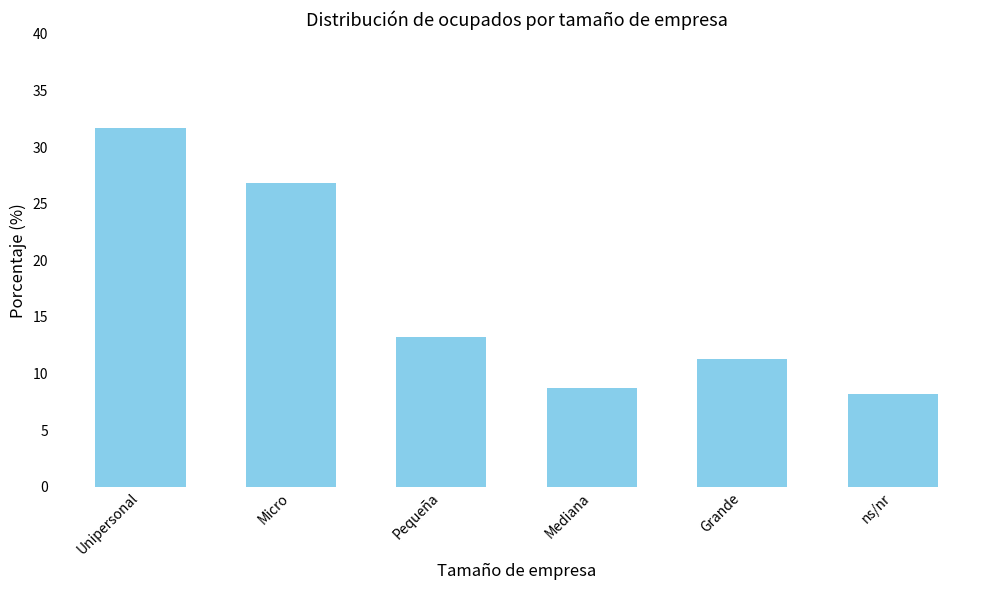

What is the minimum value shown in the chart?

8.2